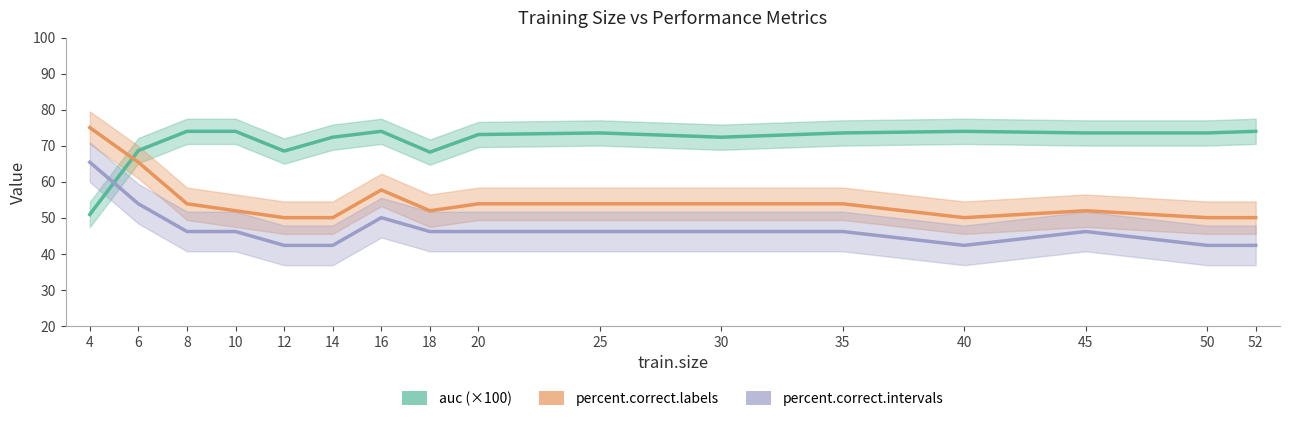

Reading left to right, transcribe all the data shown in this chart.

auc: 50.9	68.6	74.0	74.0	68.5	72.3	74.0	68.2	73.1	73.5	72.3	73.5	74.0	73.5	73.5	74.0
percent.correct.labels: 75.0	65.4	53.8	51.9	50.0	50.0	57.7	51.9	53.8	53.8	53.8	53.8	50.0	51.9	50.0	50.0
percent.correct.intervals: 65.4	53.8	46.2	46.2	42.3	42.3	50.0	46.2	46.2	46.2	46.2	46.2	42.3	46.2	42.3	42.3